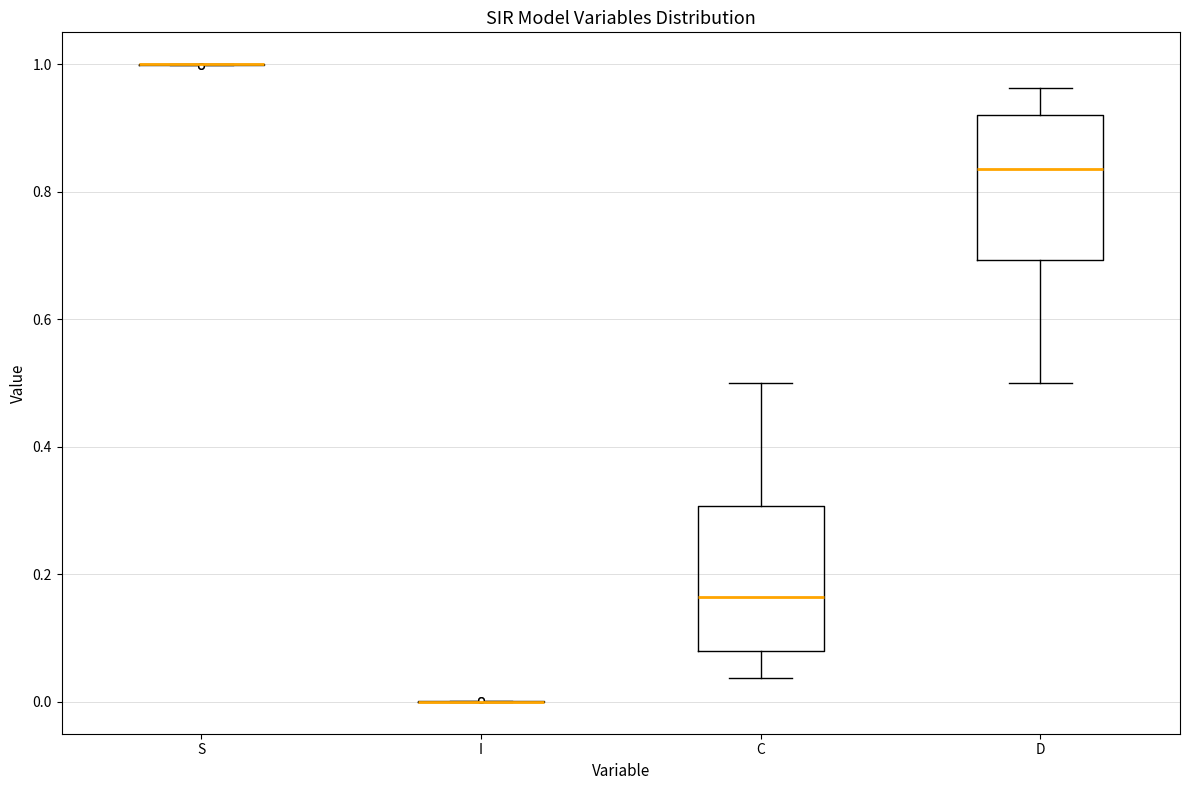

Reading left to right, read every box against the y-axis: the position of its median line, the range the box covers, and the ends of its whiskers. The values are not printed on the chart, so give them approximately, as read against the axis.

S: box collapsed to a line at 1.00, whiskers 1.00 to 1.00
I: box collapsed to a line at 0.00, whiskers 0.00 to 0.00
C: median 0.16, box 0.08 to 0.30, whiskers 0.04 to 0.50
D: median 0.84, box 0.70 to 0.92, whiskers 0.50 to 0.96